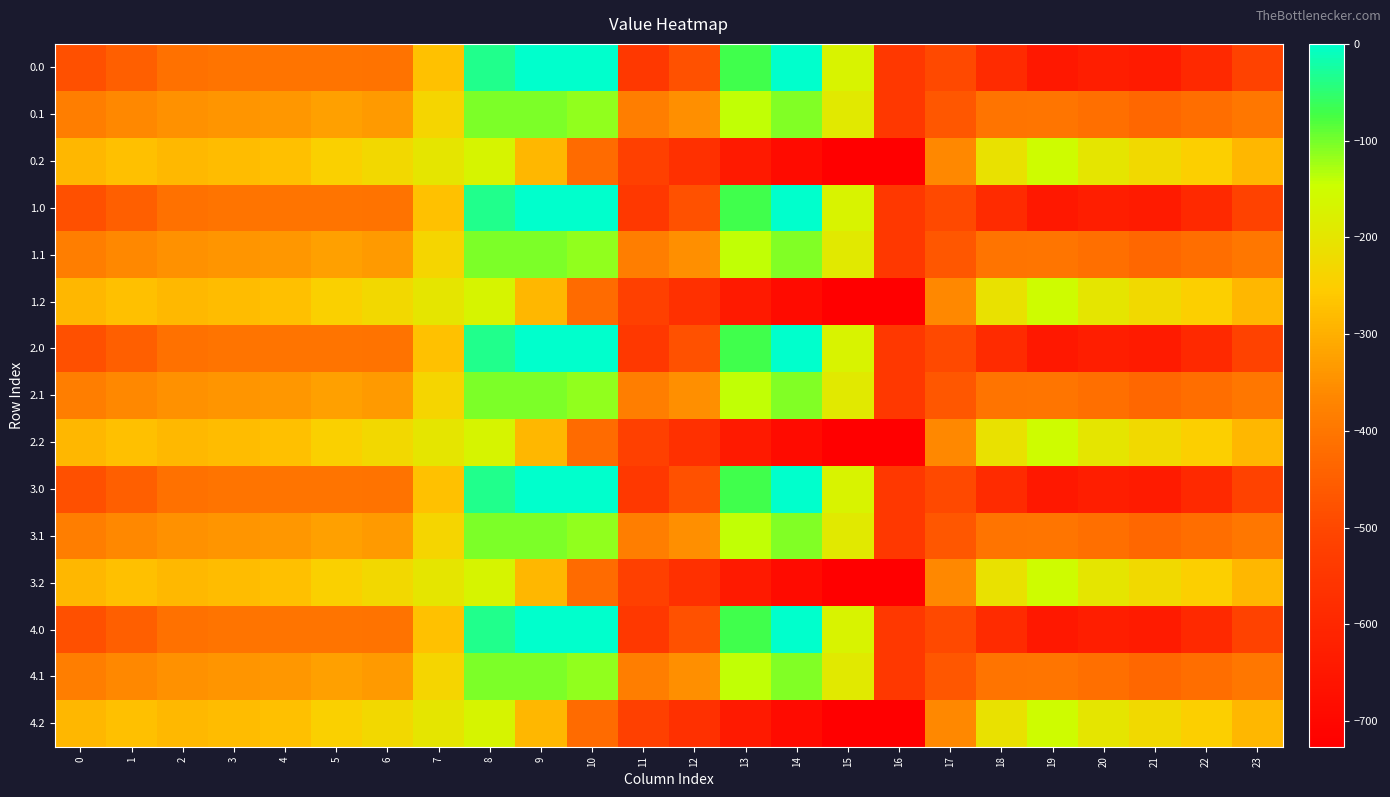

List the series in order of their peak value, lowest first.

0.2, 1.2, 2.2, 3.2, 4.2, 0.1, 1.1, 2.1, 3.1, 4.1, 0.0, 1.0, 2.0, 3.0, 4.0